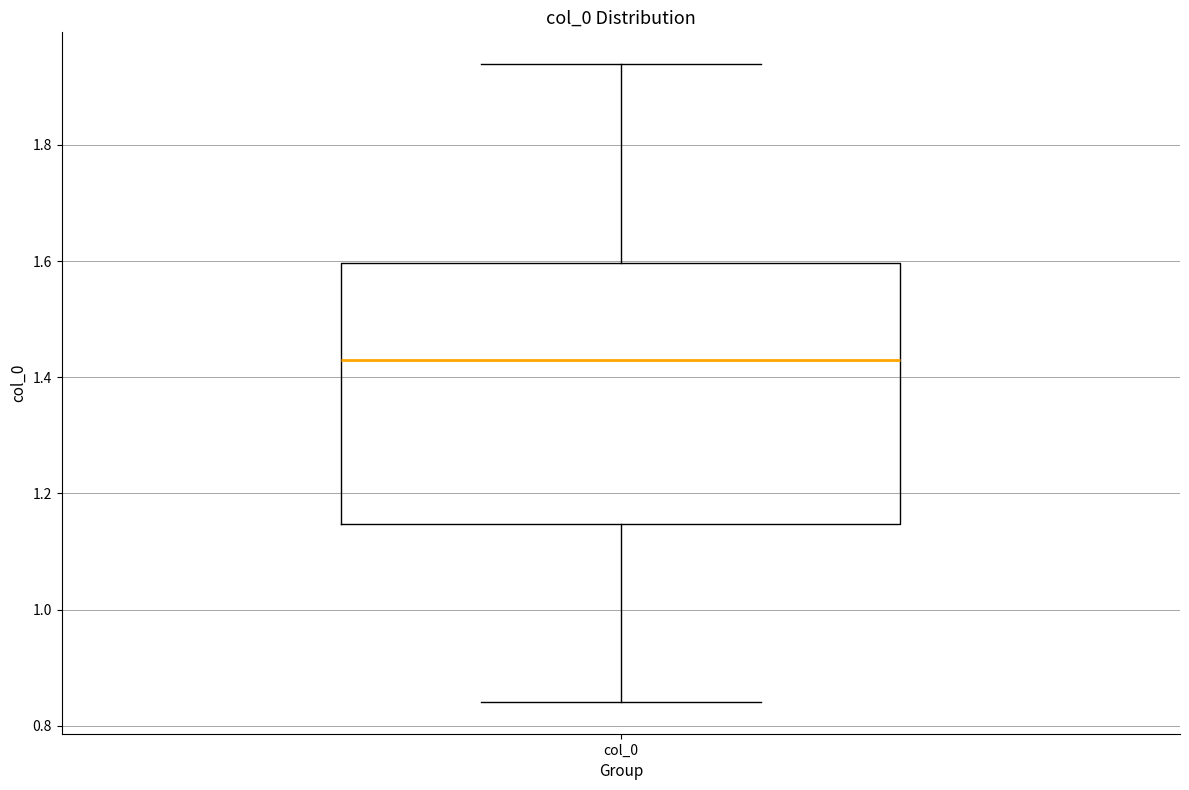

Read this box plot against the y-axis: the position of the median line, the range covered by the box, and the ends of both whiskers. The values are not printed on the chart, so give them approximately, as read against the axis.

median 1.42, box 1.14 to 1.60, whiskers 0.84 to 1.94